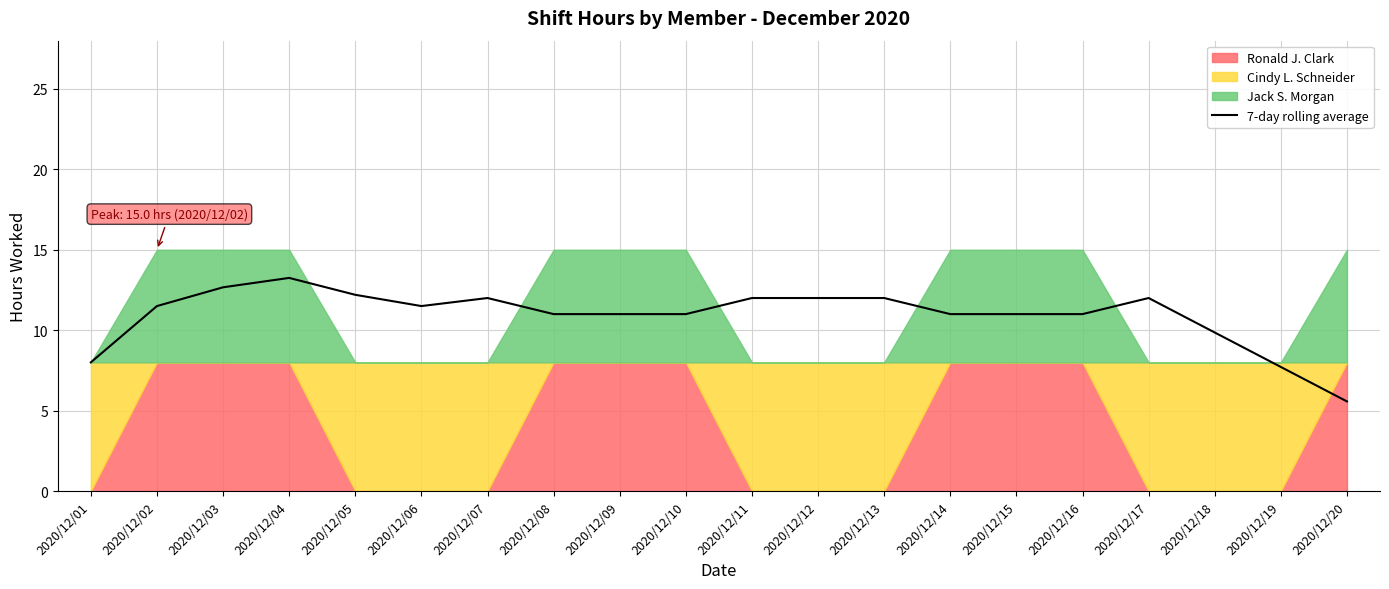

How many interior local valleys (lower than both neighbors) does the data have?

1